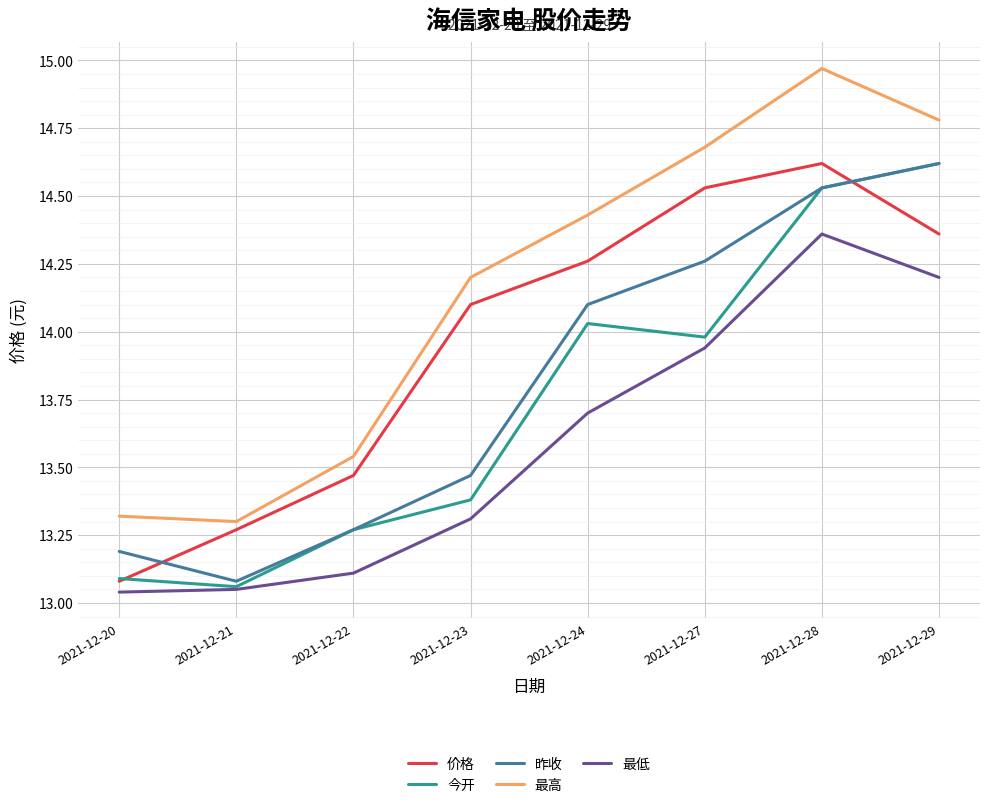

True or false: 最高 and 今开 cross at least once.

False